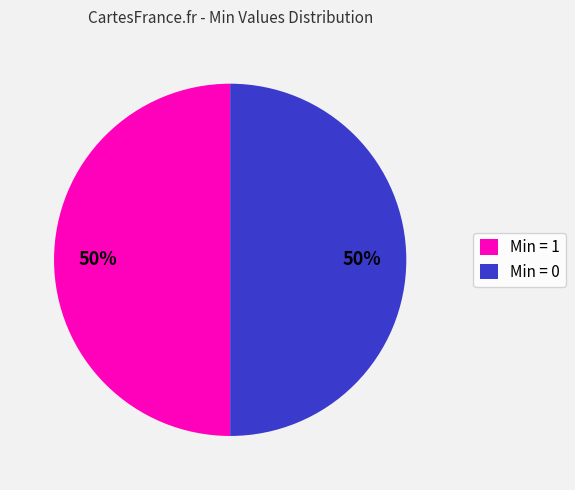

Do Min = 0 and Min = 1 together represent more than half of the pie?

Yes